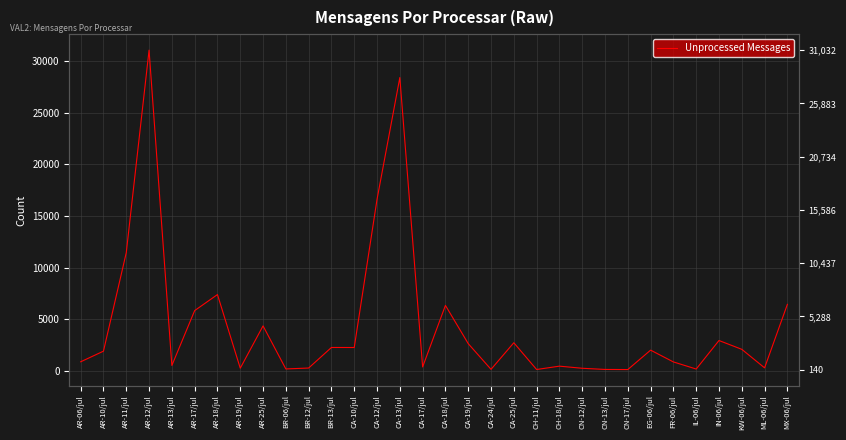

Reading left to right, what are all the values shown in this chart?

891	1919	11444	31032	535	5842	7393	271	4363	199	288	2276	2272	16602	28380	393	6345	2647	161	2733	145	469	264	151	140	2018	878	191	2948	2097	305	6445